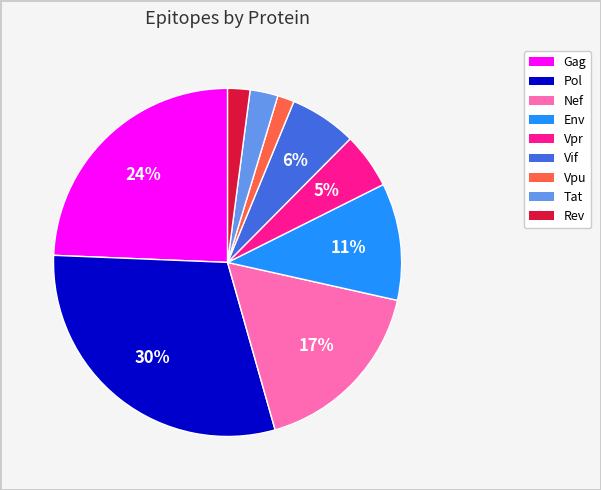

Combined, do Env and Pol account for over 50%?

No